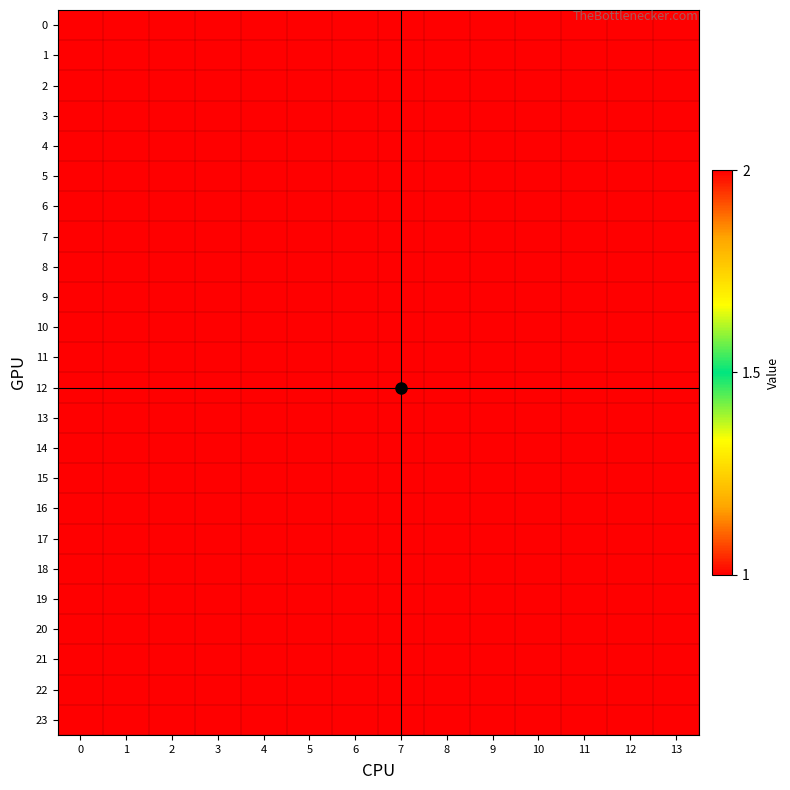

Count the number of categories in the chart.

14